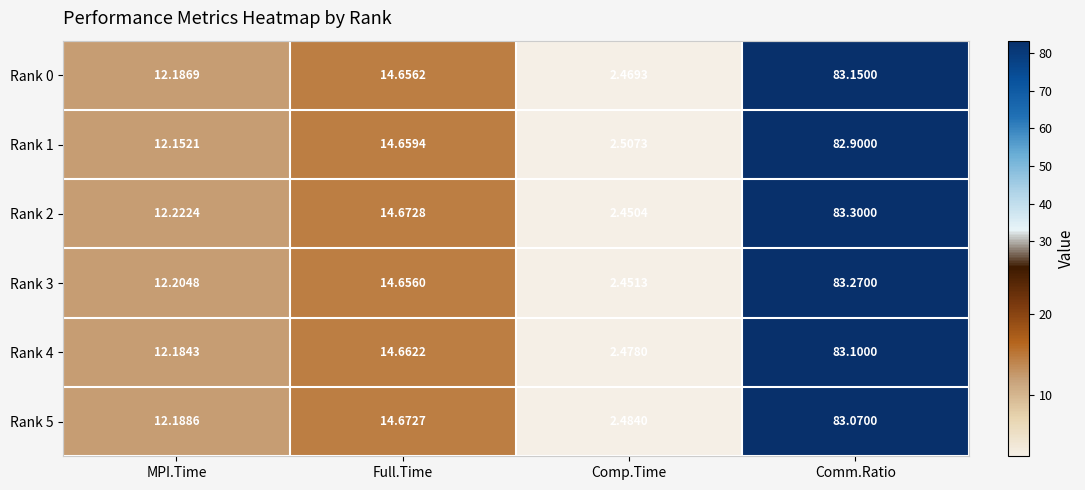

At Comm.Ratio, list the series in order from smallest to largest.

Rank 1, Rank 5, Rank 4, Rank 0, Rank 3, Rank 2